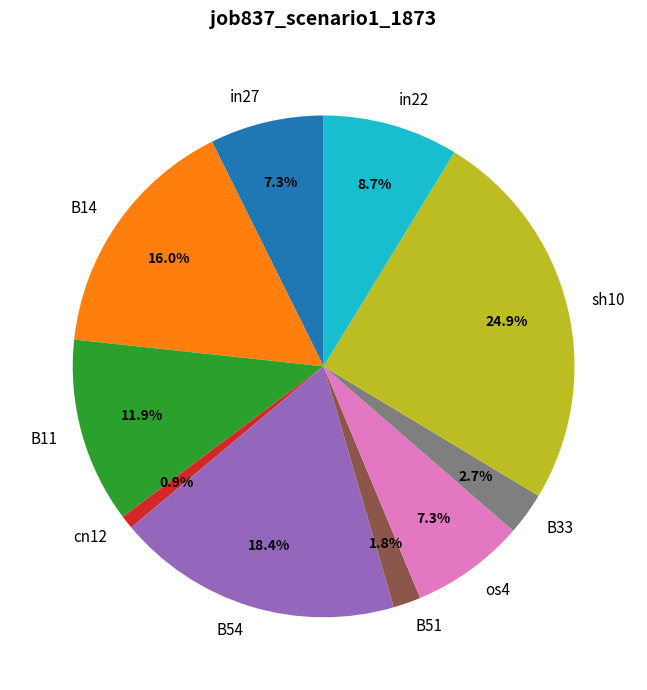

To the nearest percent, what portion does B14 represent?

16%